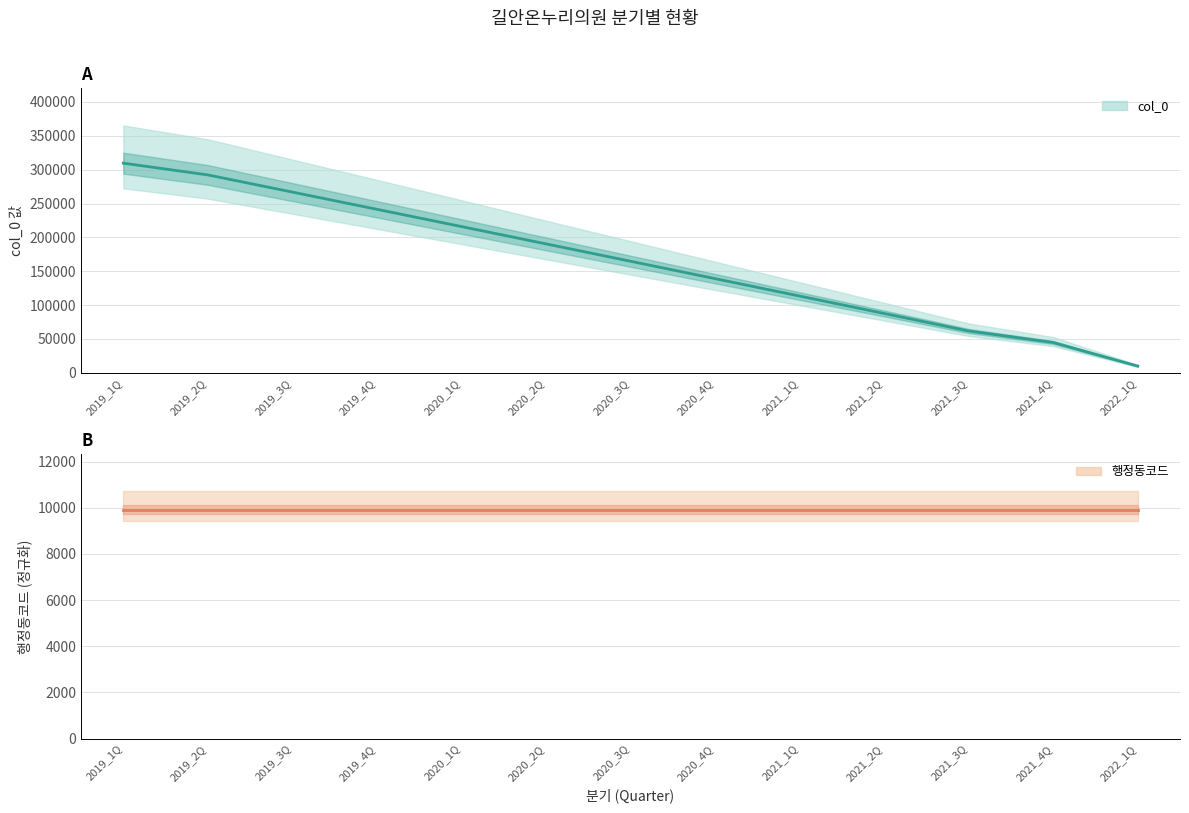

Rank the categories by 행정동코드 value from lowest to highest.

2019_1Q, 2019_2Q, 2019_3Q, 2019_4Q, 2020_1Q, 2020_2Q, 2020_3Q, 2020_4Q, 2021_1Q, 2021_2Q, 2021_3Q, 2021_4Q, 2022_1Q